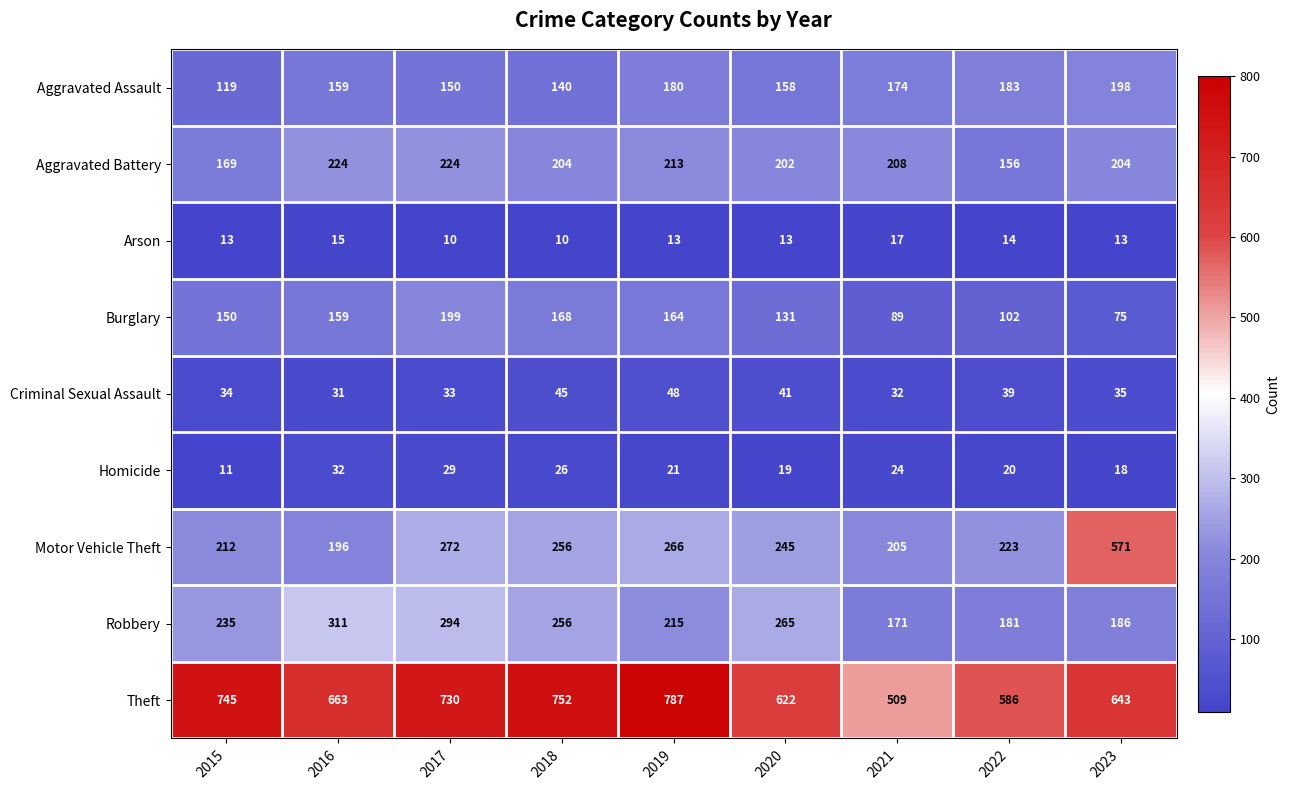

The value of Aggravated Battery at 2023 is 204. True or false?

True